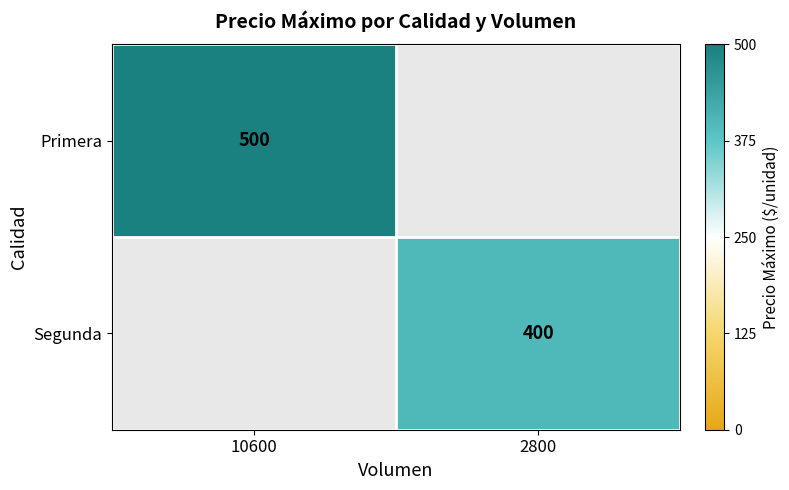

True or false: Segunda has a value of 400 at 2800.

True